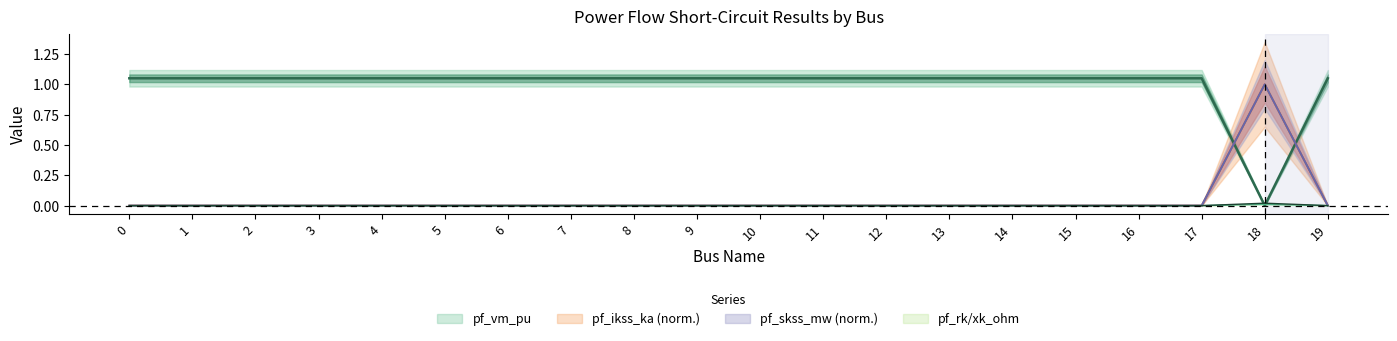

The pf_skss_mw series shows 0.0 at 14. True or false?

True